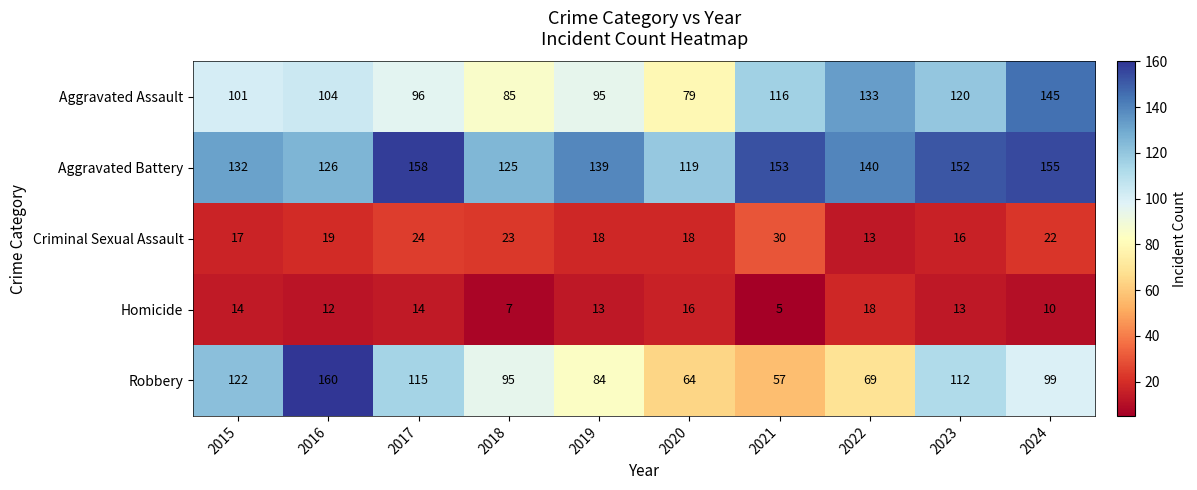

How many categories are shown in the chart?

10